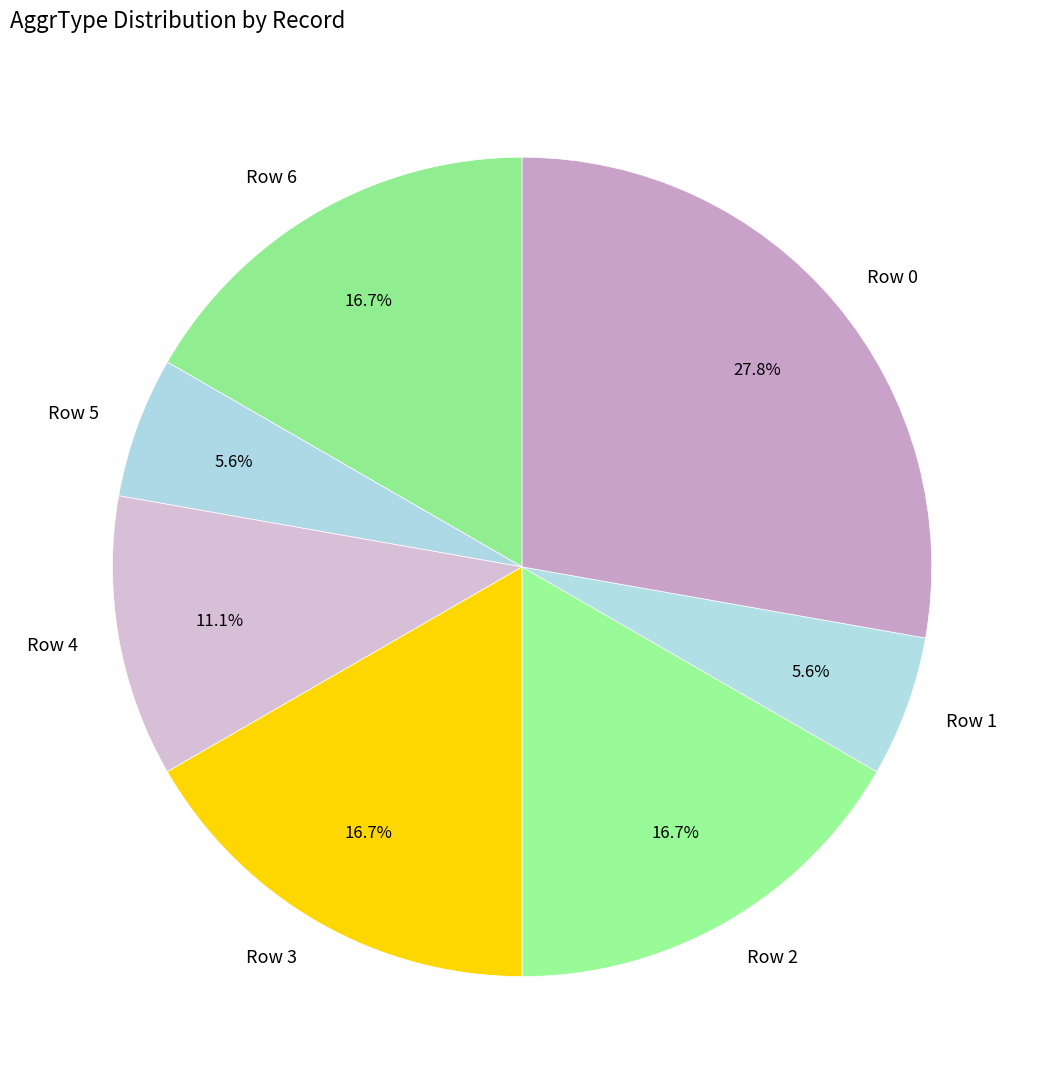

Combined, what portion of the pie is Row 6 and Row 2?

33.3%